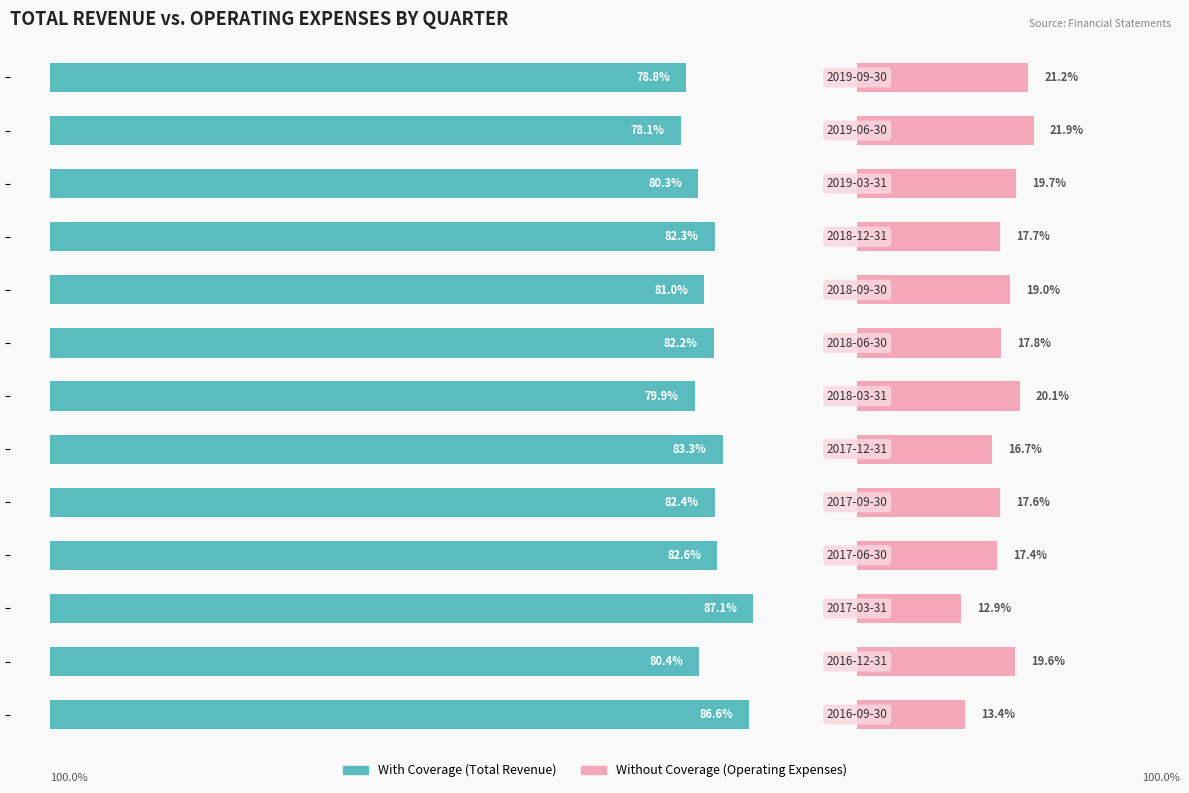

Which series changed the most between 11 and 12?

With Coverage